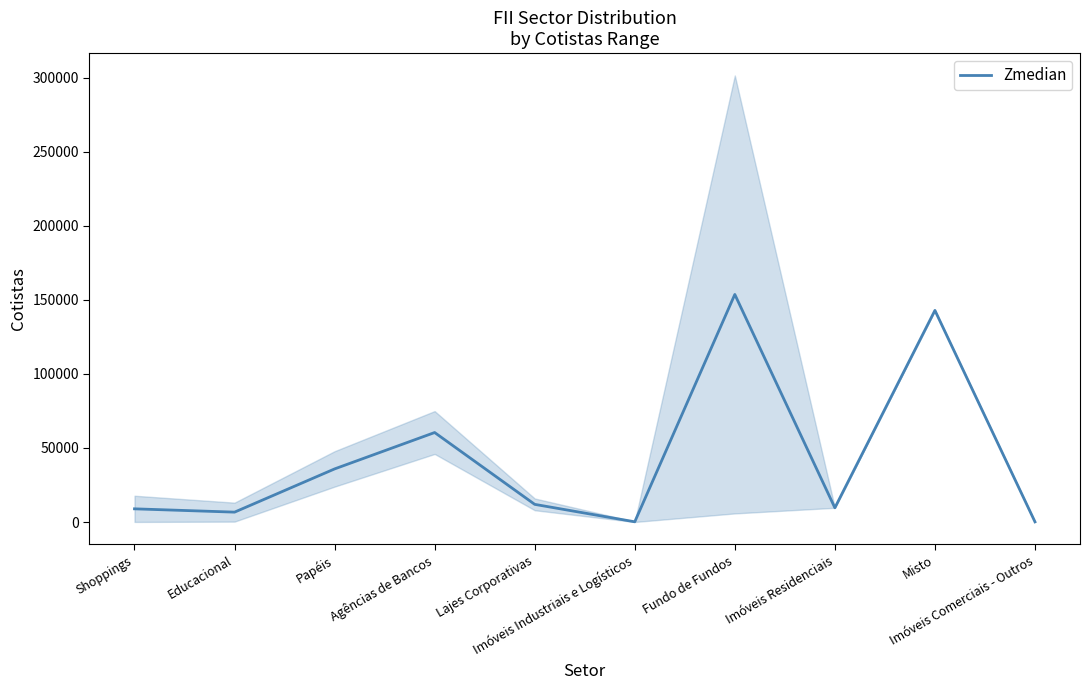

What is the sum of all values?

430088.5